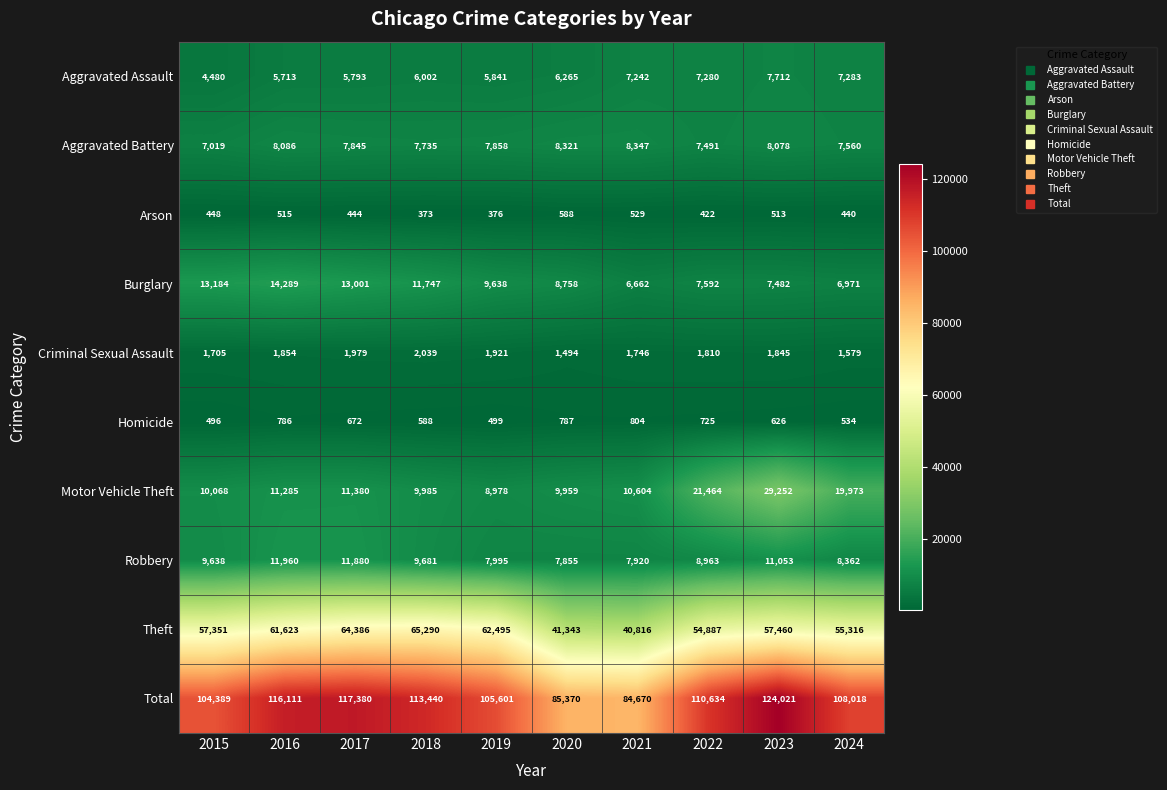

What is the approximate value of Homicide at 2021?

804